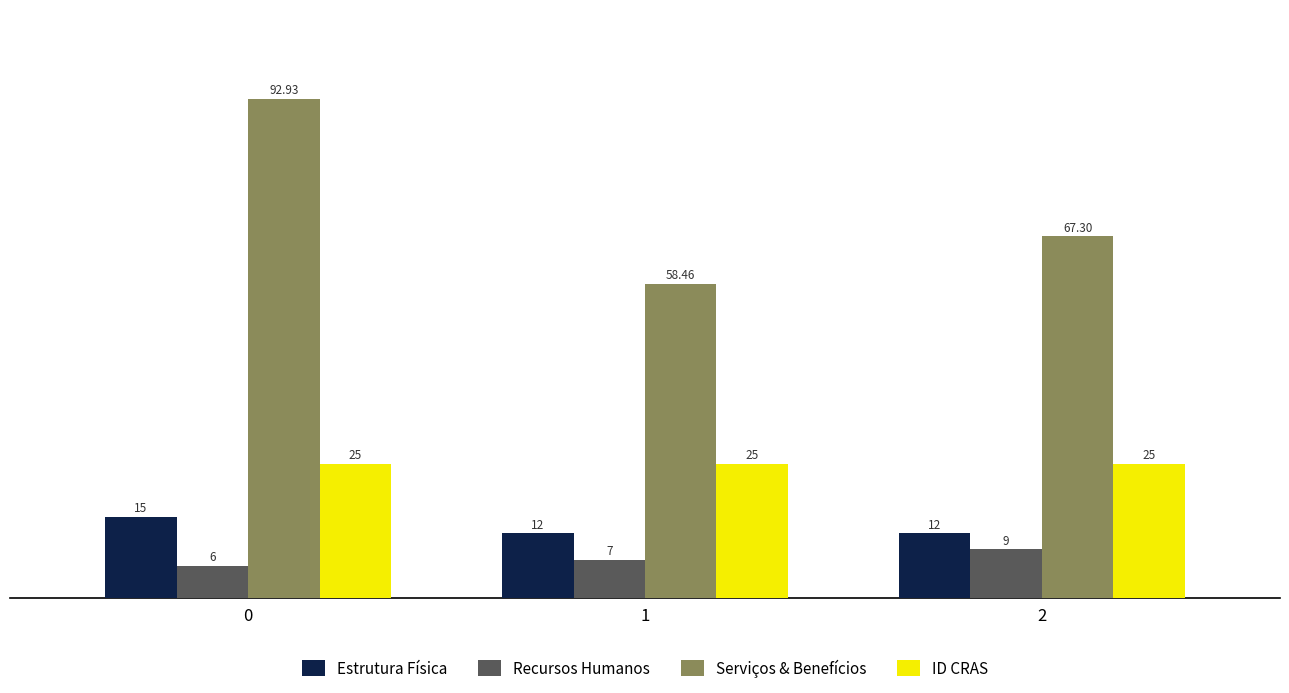

The ID CRAS series shows 33.4 at 2. True or false?

False